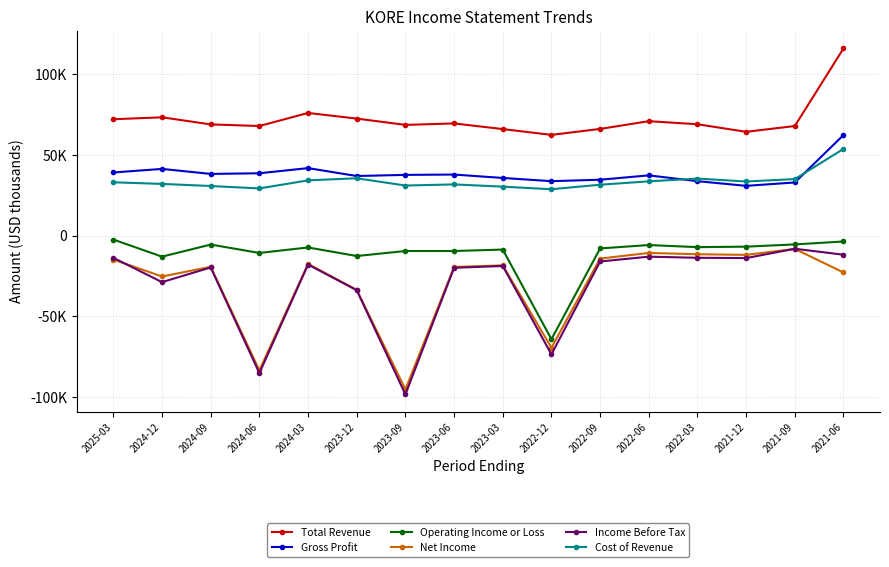

At 2024-12, list the series in order from smallest to largest.

Income Before Tax, Net Income, Operating Income or Loss, Cost of Revenue, Gross Profit, Total Revenue